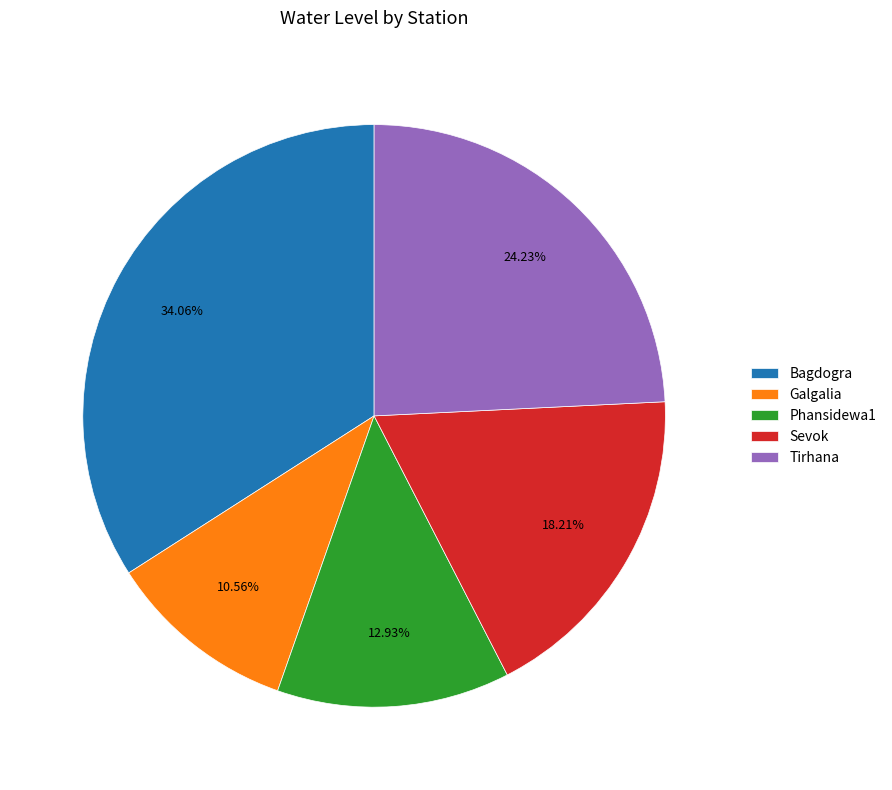

Rank the categories by value from highest to lowest.

Bagdogra, Tirhana, Sevok, Phansidewa1, Galgalia